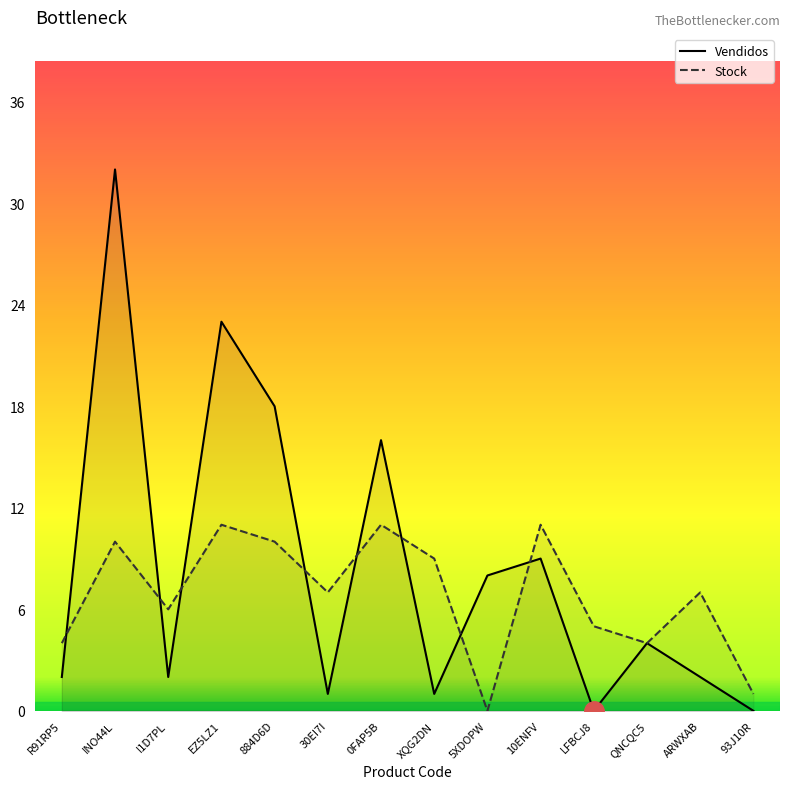

At which label does Vendidos first exceed 4?

INO44L